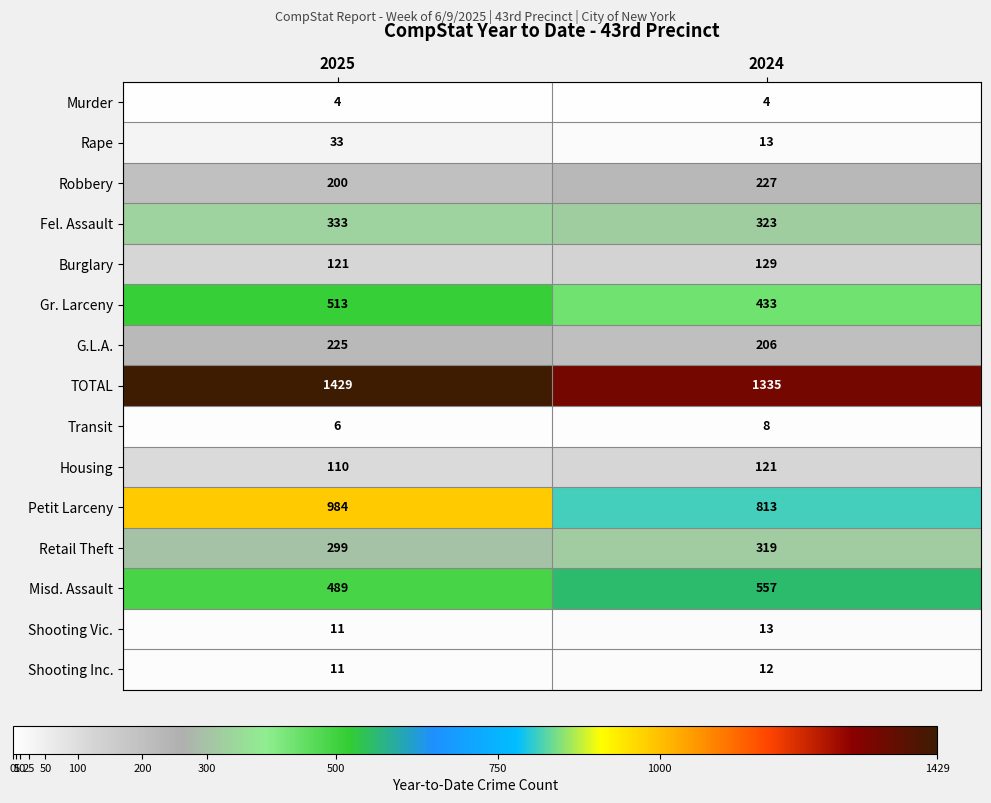

What is the maximum value for Retail Theft?

319